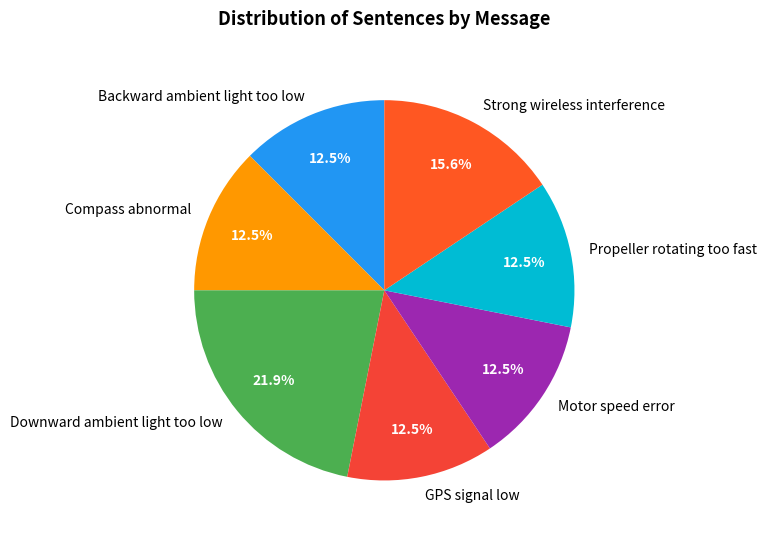

Does any single category account for the majority?

No